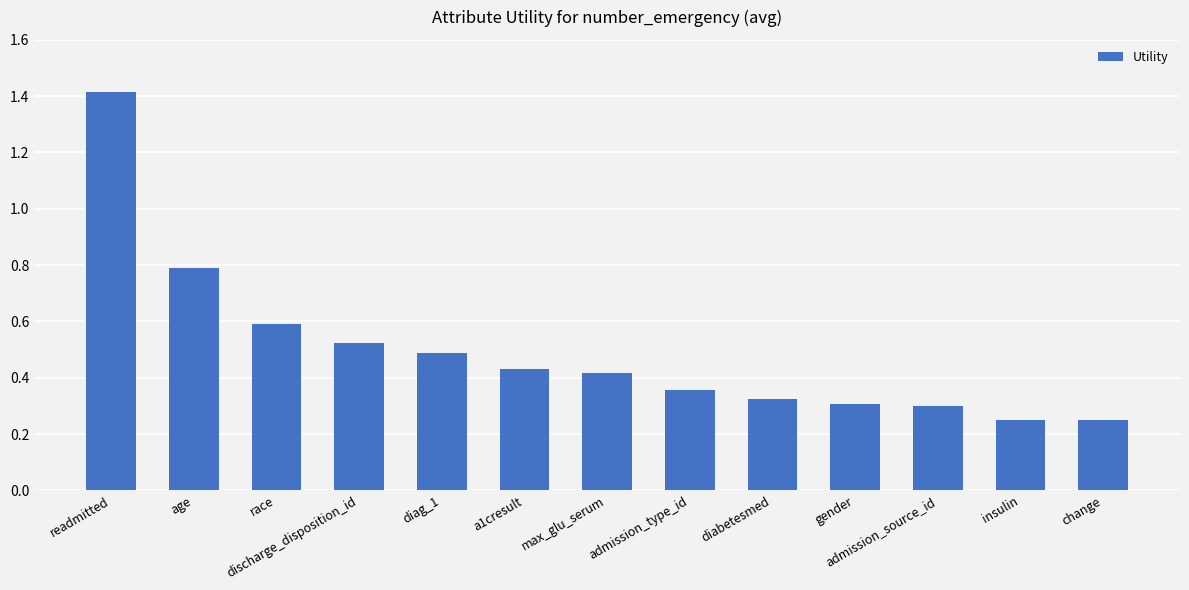

True or false: the data shows 0.7 at diag_1.

False